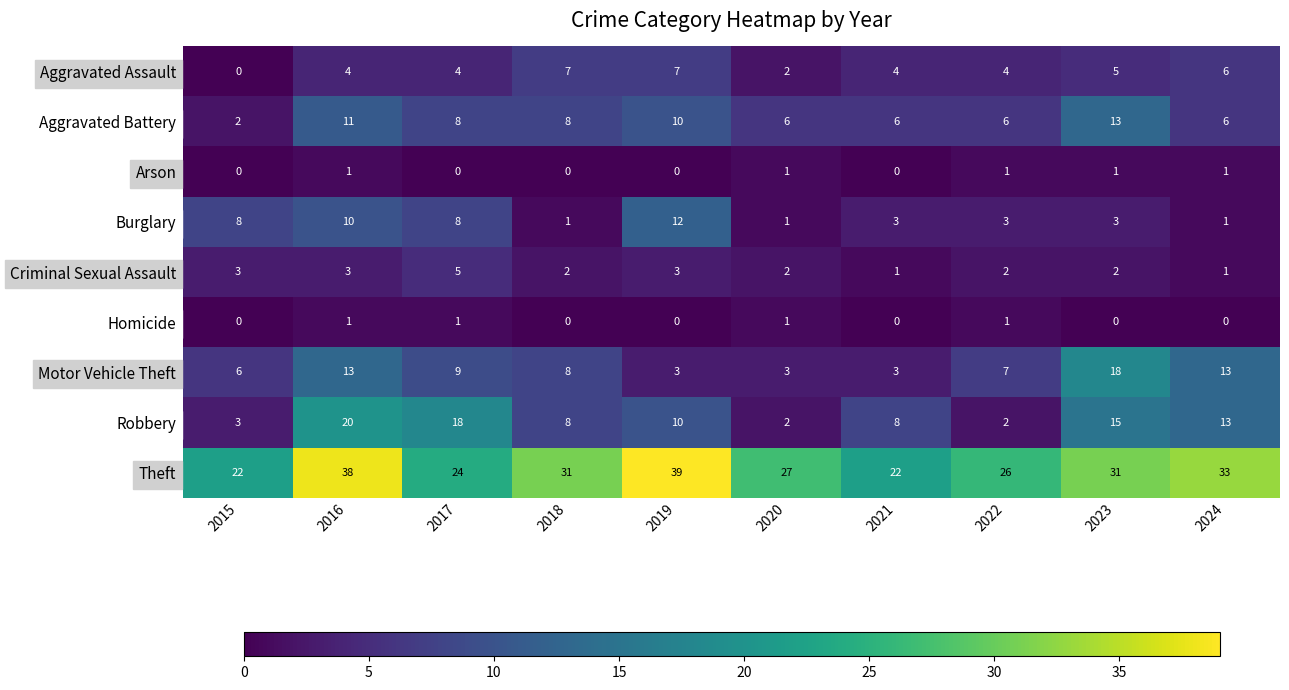

Is the value of Aggravated Battery at 2020 greater than the value of Arson at 2017?

Yes